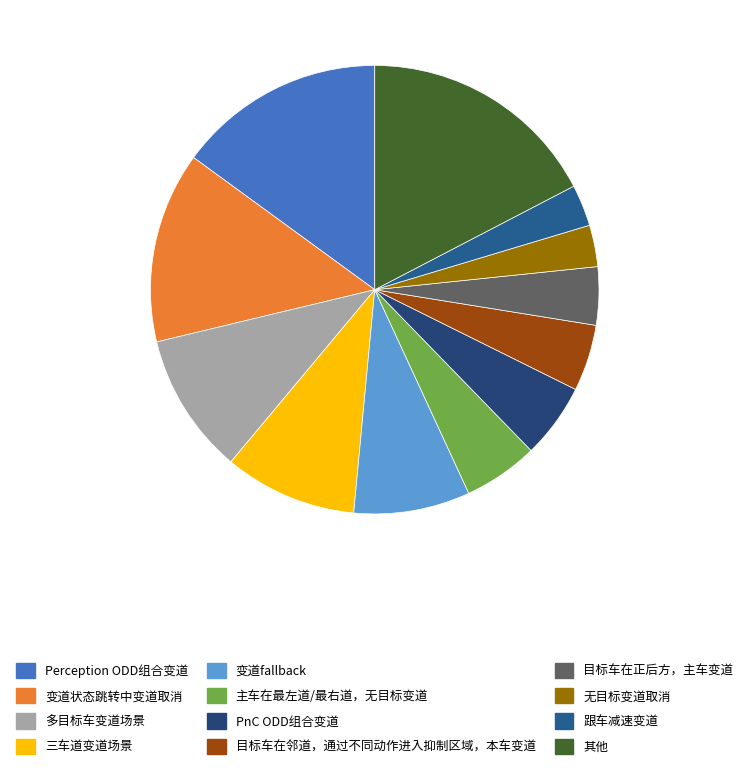

Count the number of slices in the pie.

12